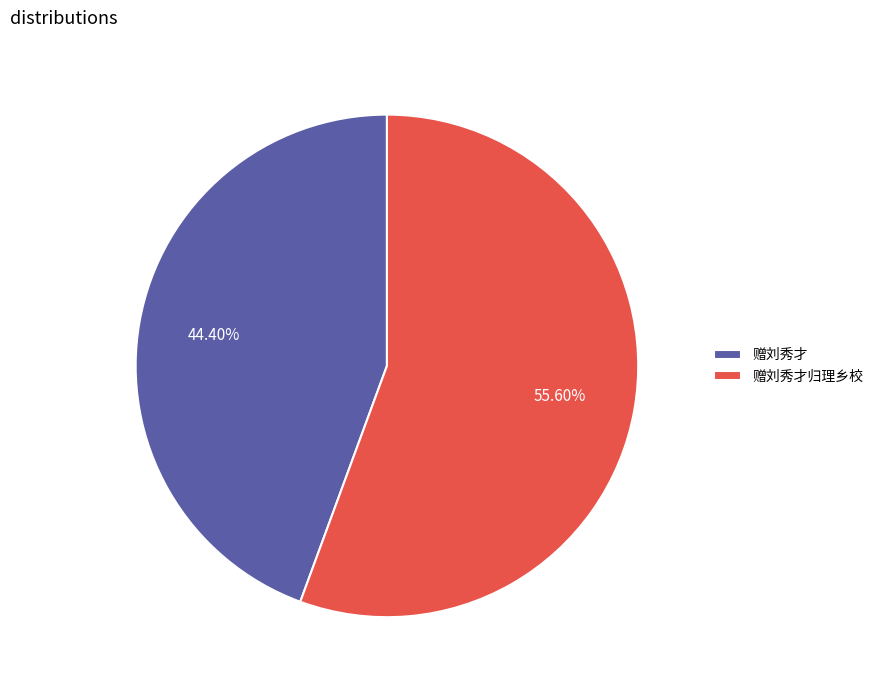

How much of the chart is everything except 赠刘秀才归理乡校?

44.4%